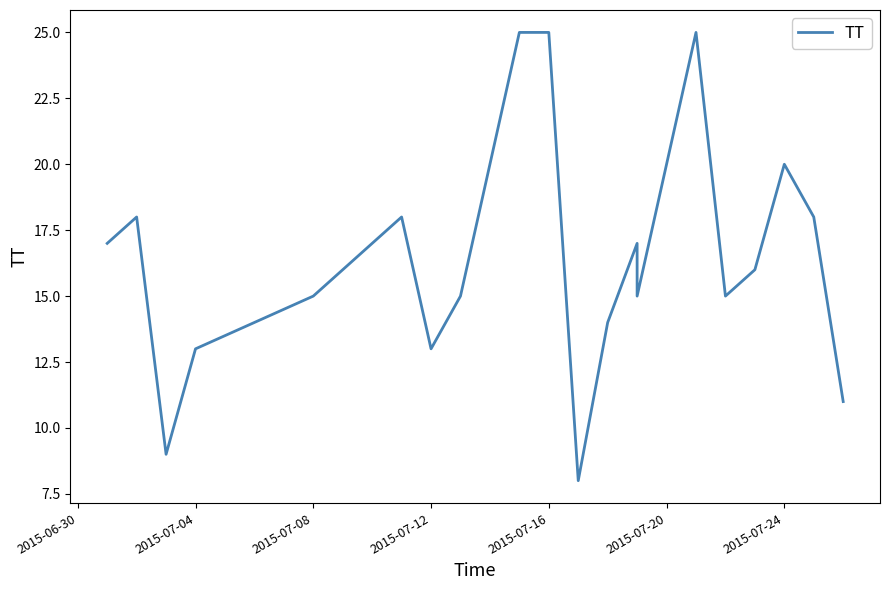

The value at 2015-07-08 is 6. True or false?

False